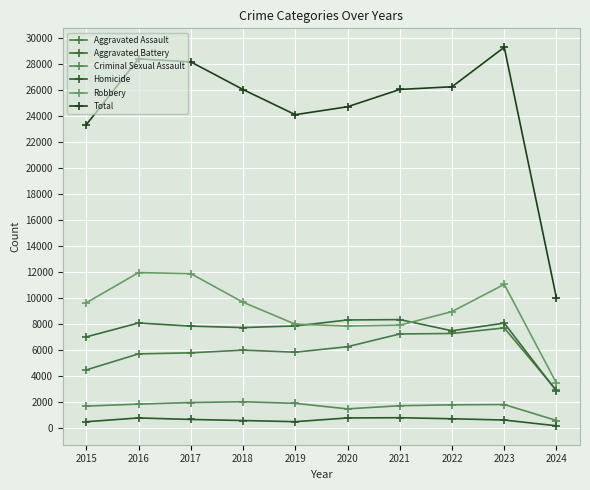

List the labels in order of Total value, largest first.

2023, 2016, 2017, 2022, 2021, 2018, 2020, 2019, 2015, 2024